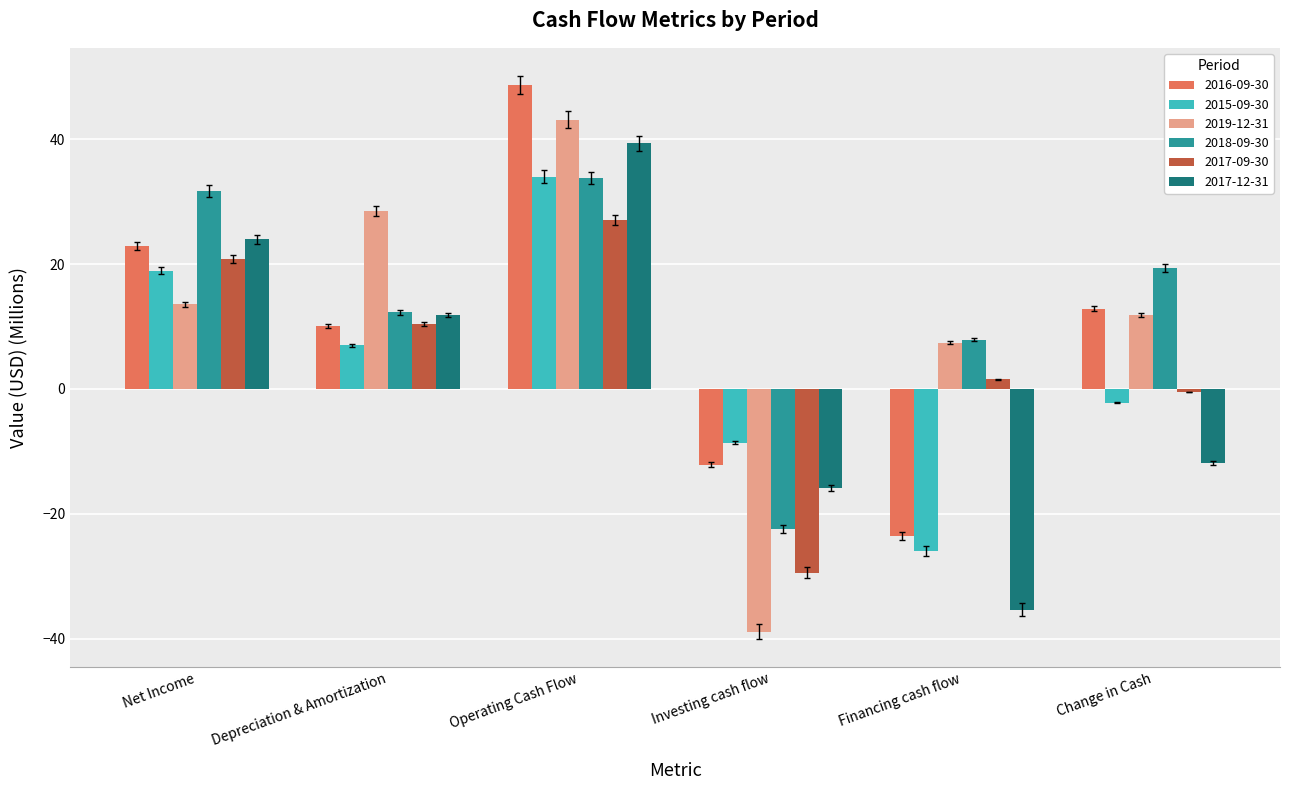

What position from the left is Operating Cash Flow?

3